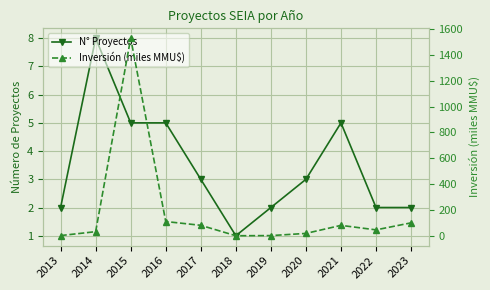

At which label is Inversión (miles MMU$) closest to 764?

2016